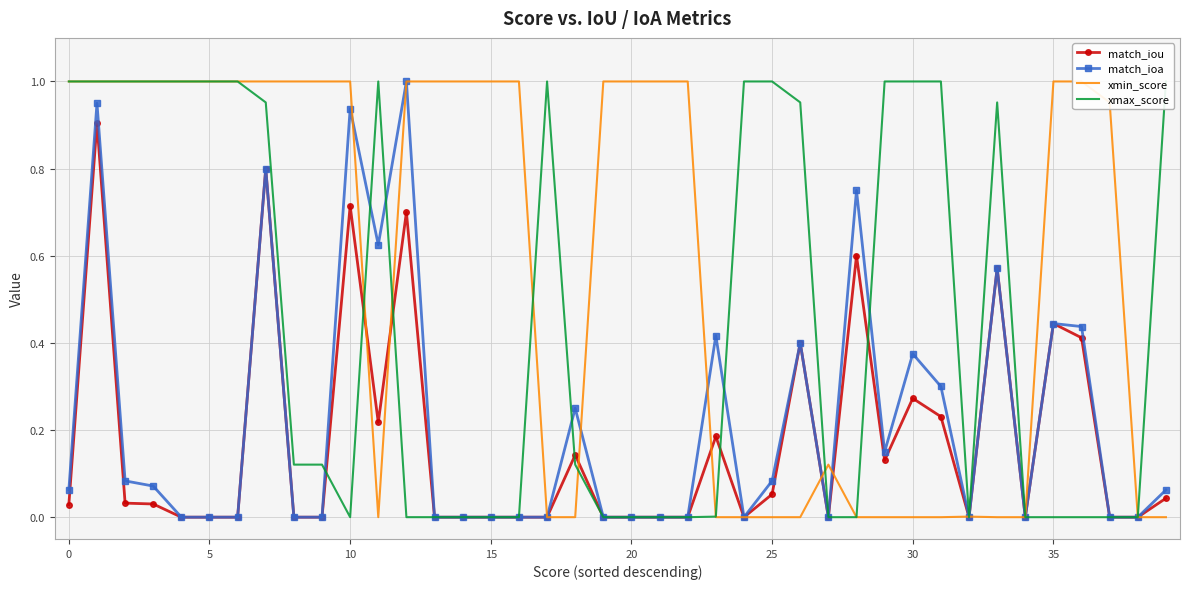

At which label is xmin_score closest to 0?

39